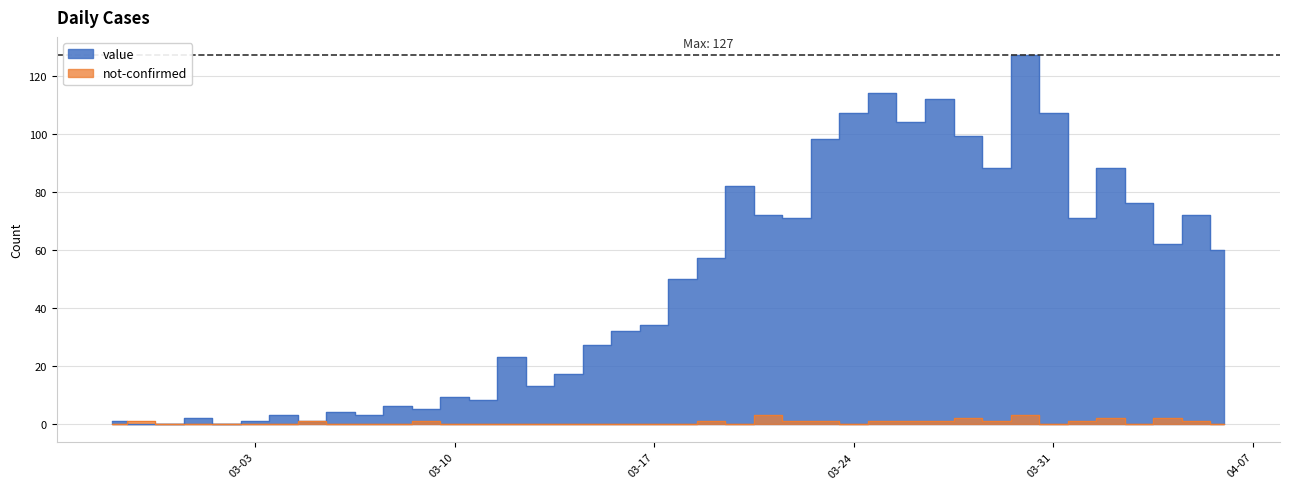

At how many categories does at least one series exceed 96?

8